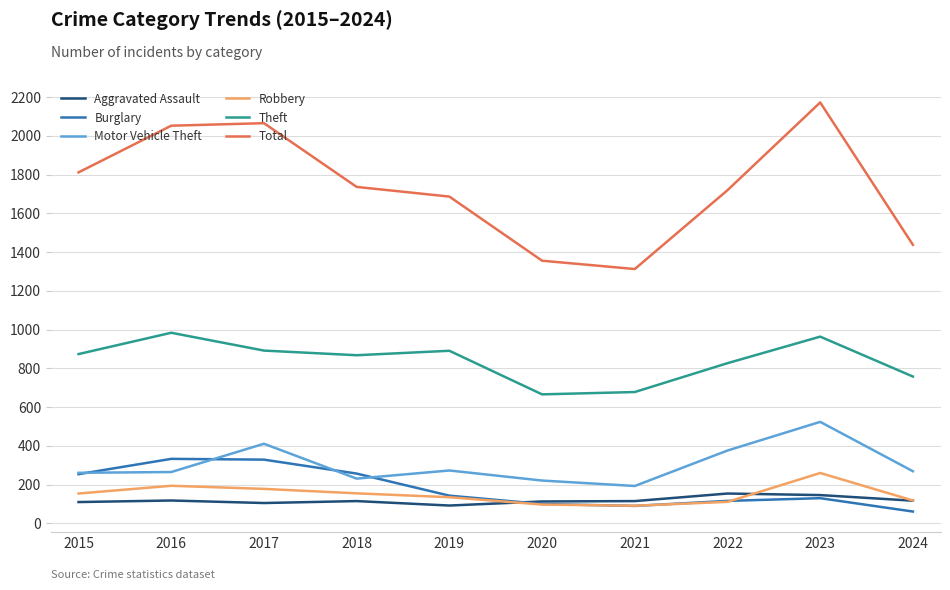

How many interior local peaks does the Robbery series have?

2